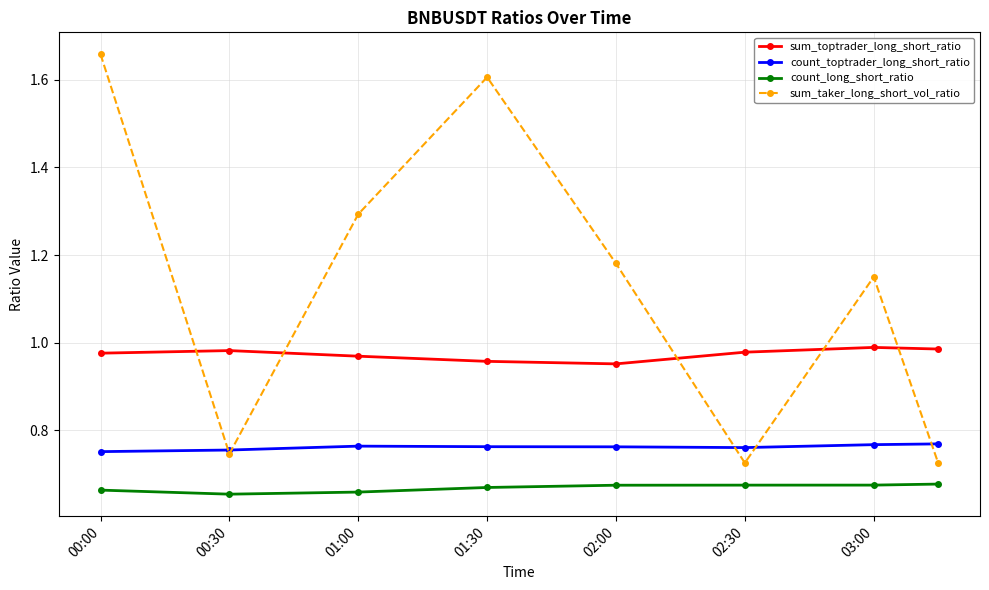

At how many categories does at least one series exceed 0?

8